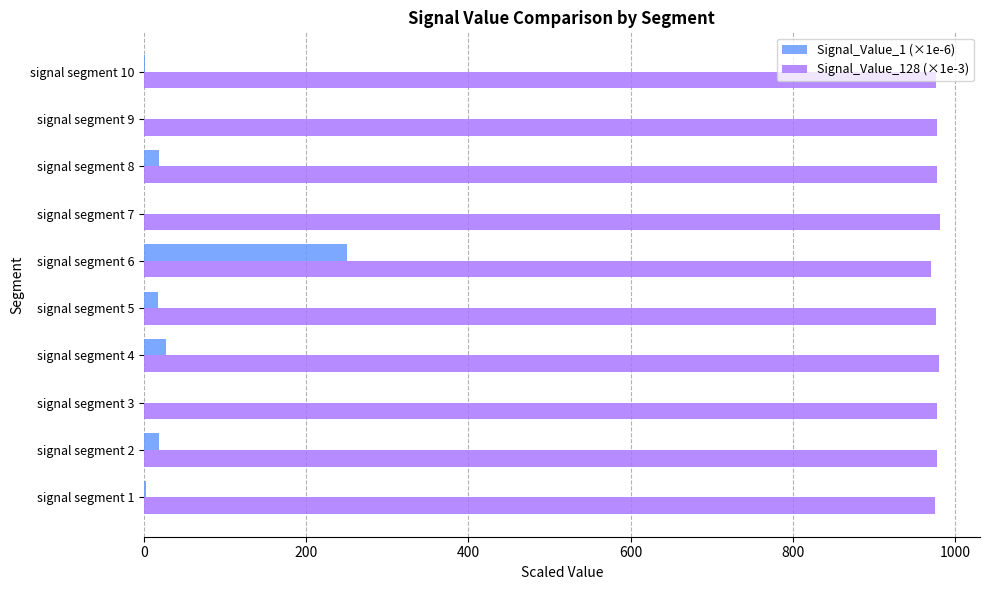

Which series changed the most between signal segment 4 and signal segment 6?

Signal_Value_1 (×1e-6)